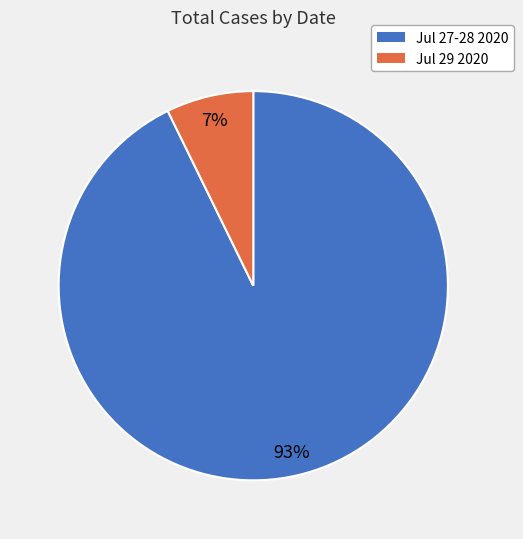

To the nearest percent, what is the difference between the largest and smallest slice percentages?

86%